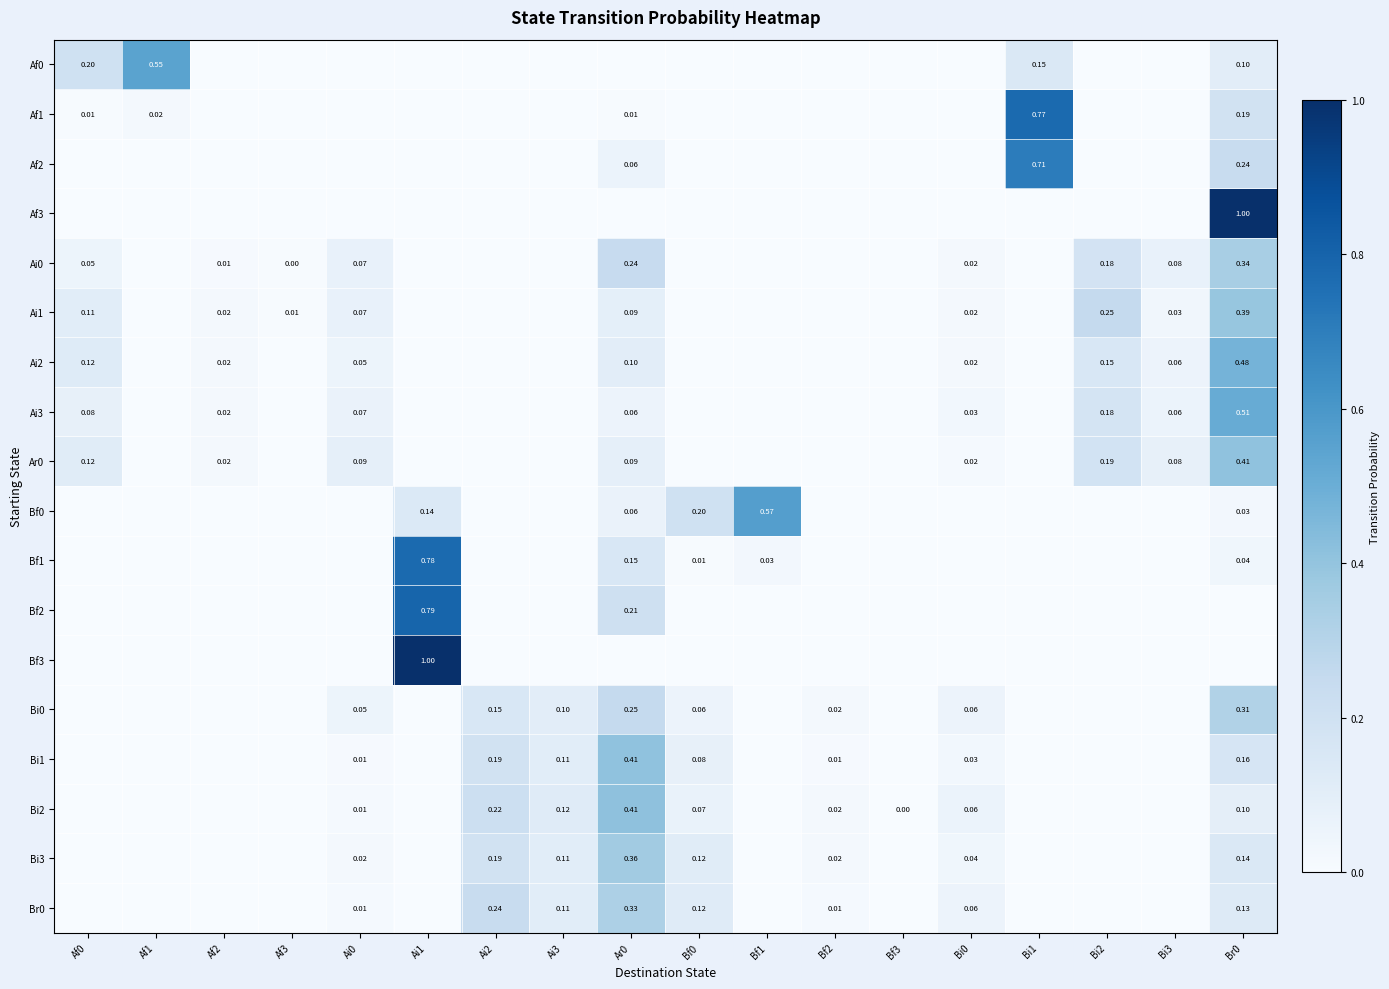

How many values in Ai2 are above zero?

8